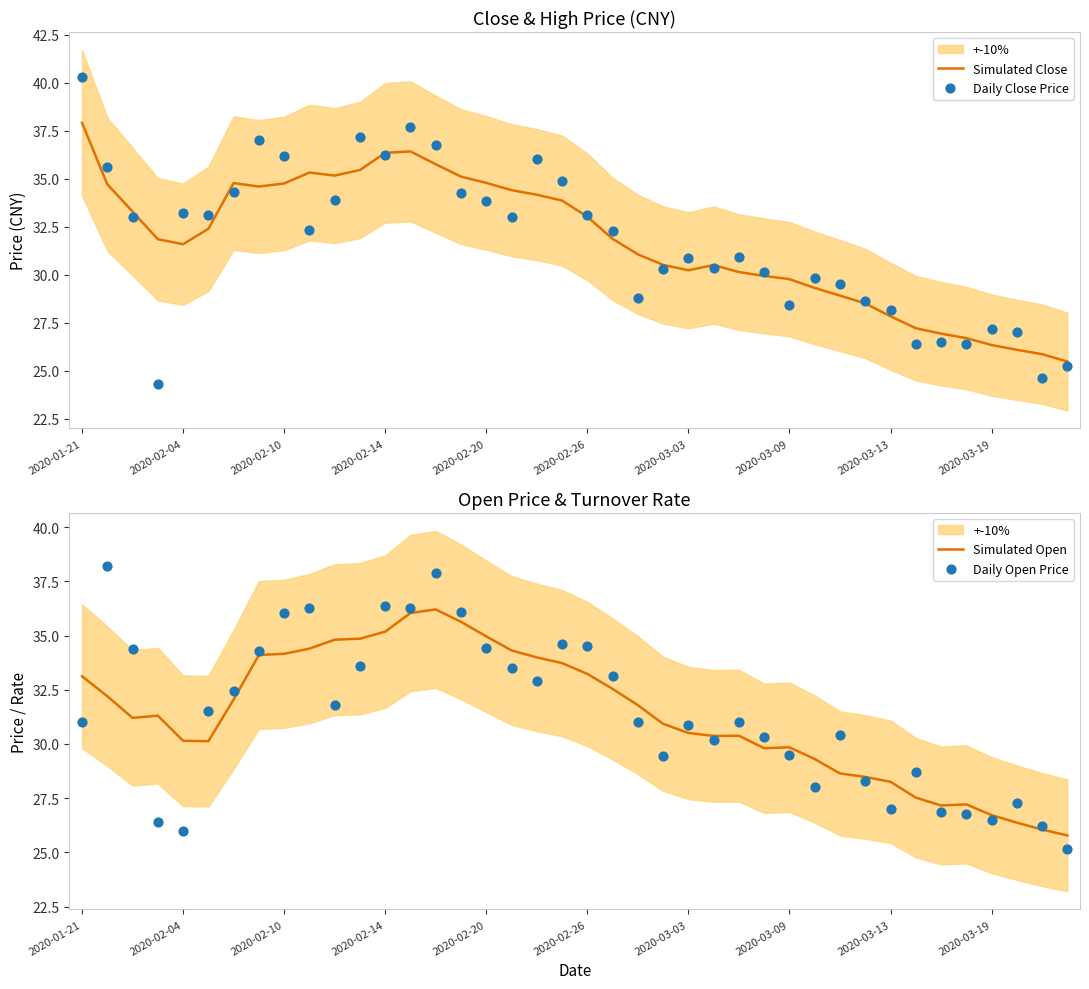

Which category has the highest value in the Simulated Close series?

2020-01-21